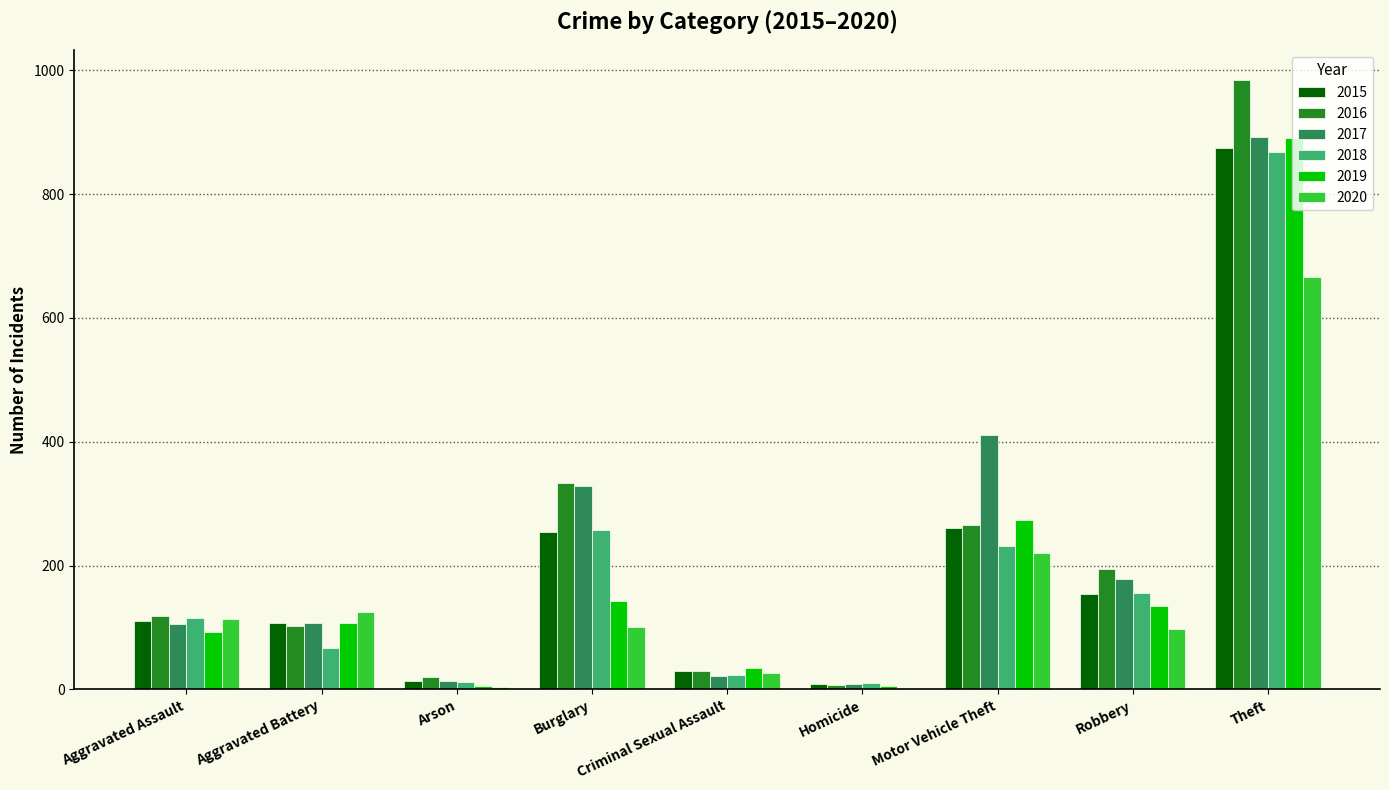

The 2018 series shows 231 at Motor Vehicle Theft. True or false?

True